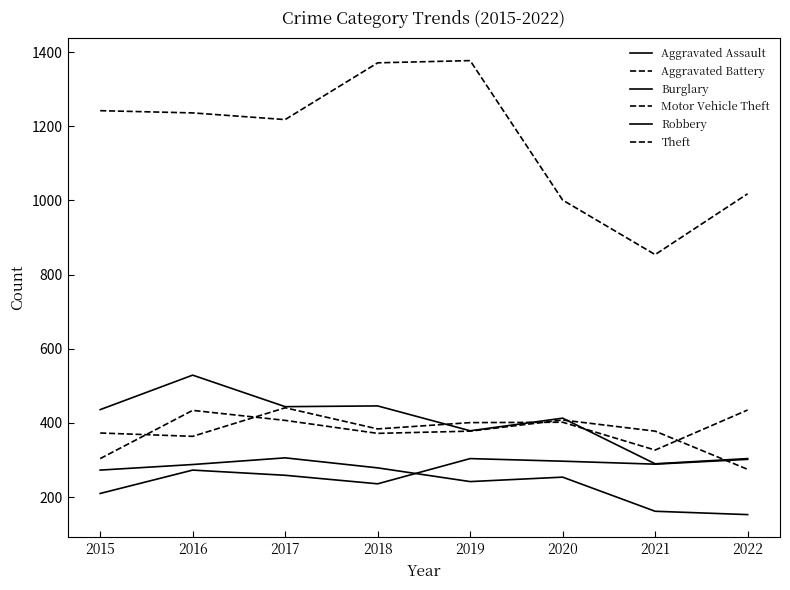

How many lines are shown in the chart?

6